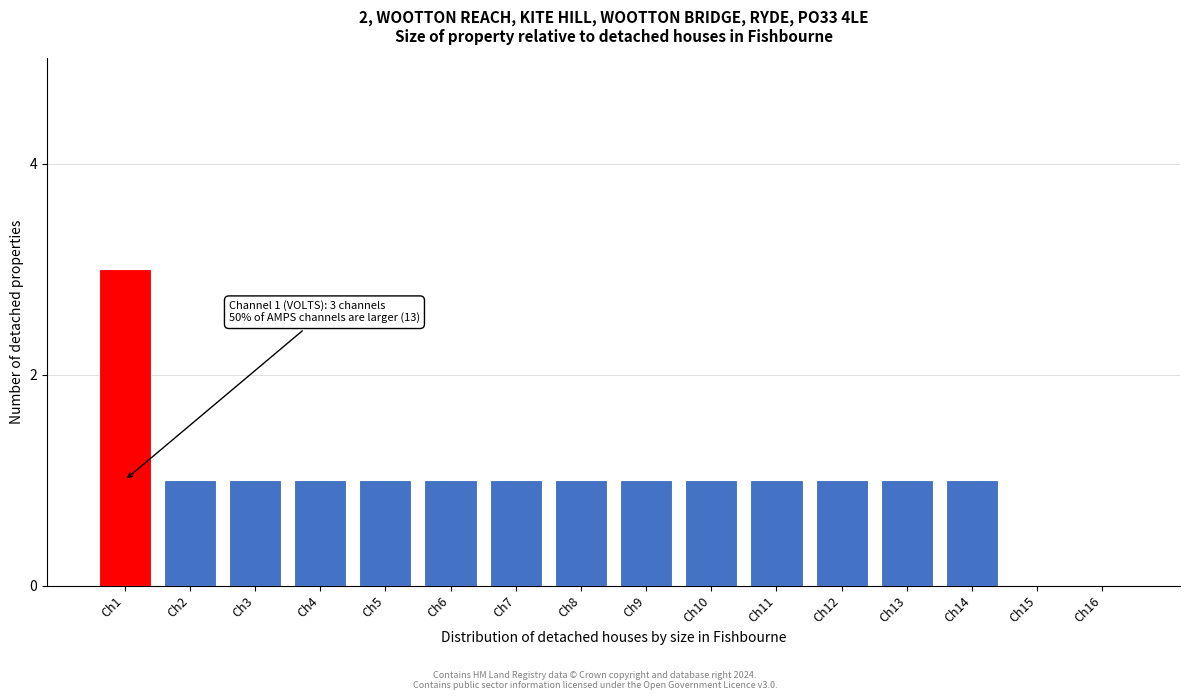

Reading left to right, transcribe all the data shown in this chart.

Ch1=3	Ch2=1	Ch3=1	Ch4=1	Ch5=1	Ch6=1	Ch7=1	Ch8=1	Ch9=1	Ch10=1	Ch11=1	Ch12=1	Ch13=1	Ch14=1	Ch15=0	Ch16=0